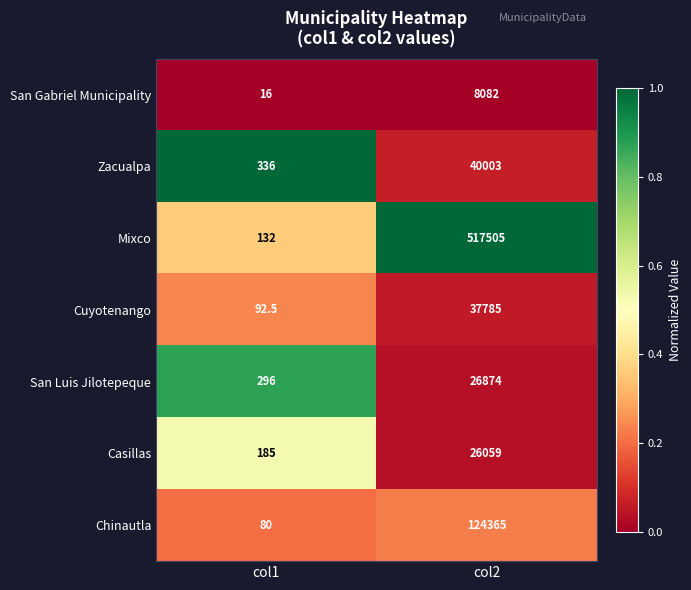

What is the difference between the Cuyotenango values at col1 and col2?

37692.5